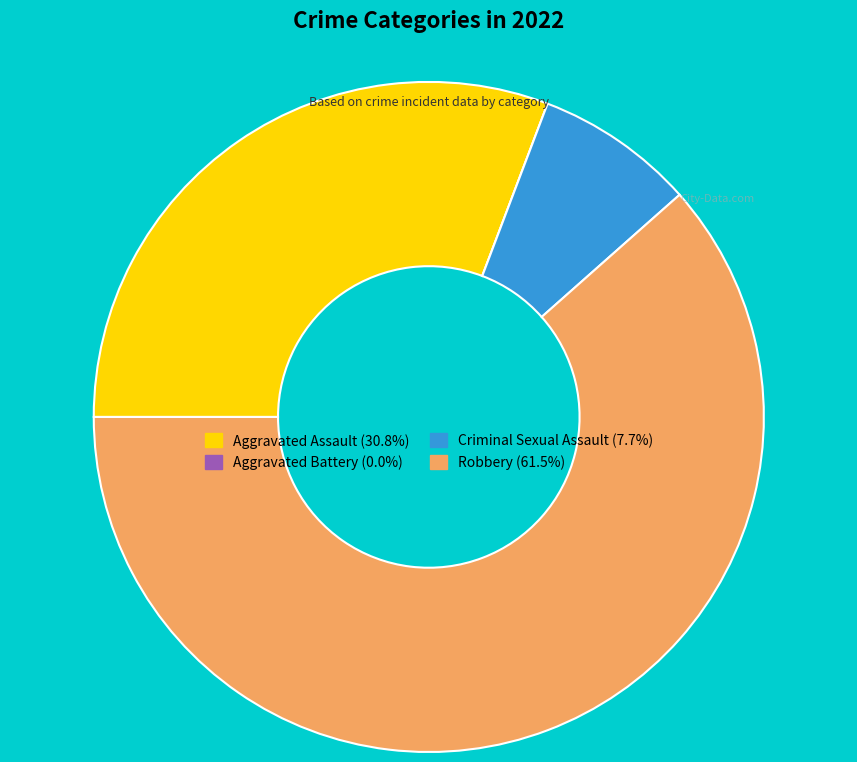

Is there a majority slice in this chart?

Yes